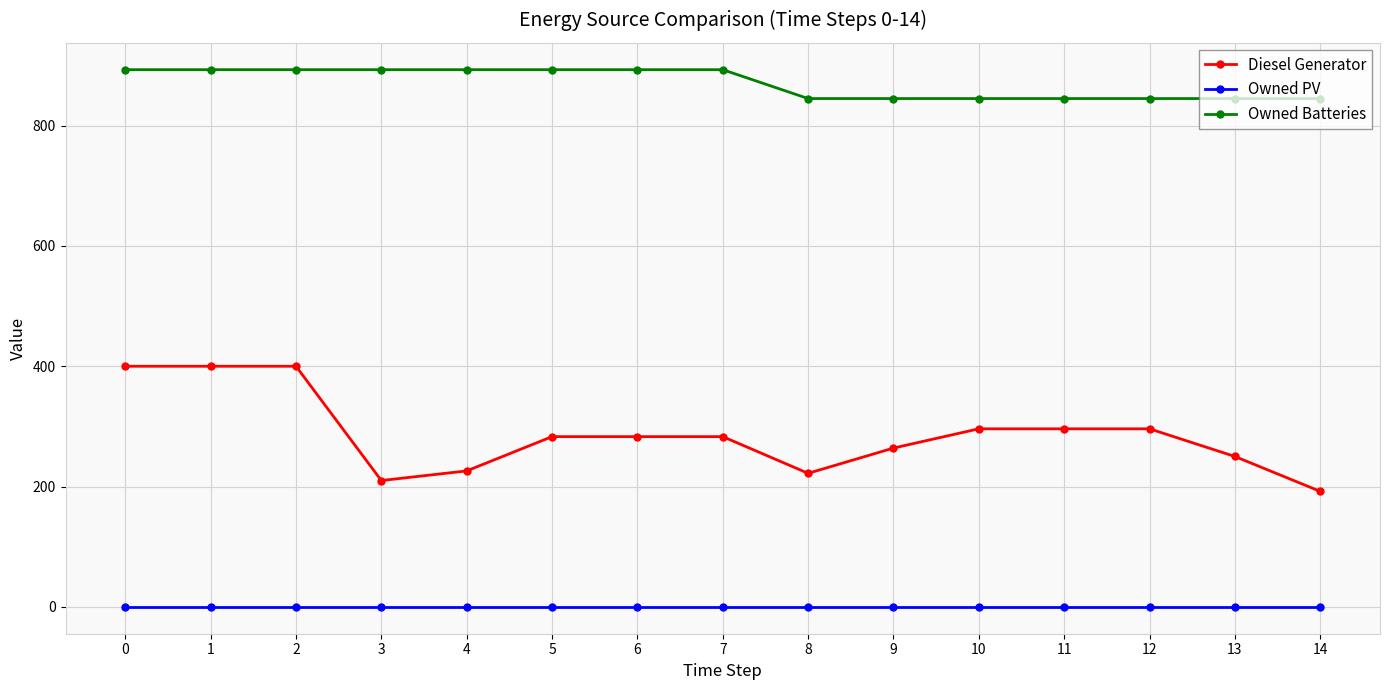

Reading left to right, extract all data points from this chart.

Diesel Generator: 0=400	1=400	2=400	3=210	4=226	5=283	6=283	7=283	8=222	9=264	10=296	11=296	12=296	13=250	14=192
Owned PV: 0=0	1=0	2=0	3=0	4=0	5=0	6=0	7=0	8=0	9=0	10=0	11=0	12=0	13=0	14=0
Owned Batteries: 0=893	1=893	2=893	3=893	4=893	5=893	6=893	7=893	8=845	9=845	10=845	11=845	12=845	13=845	14=845